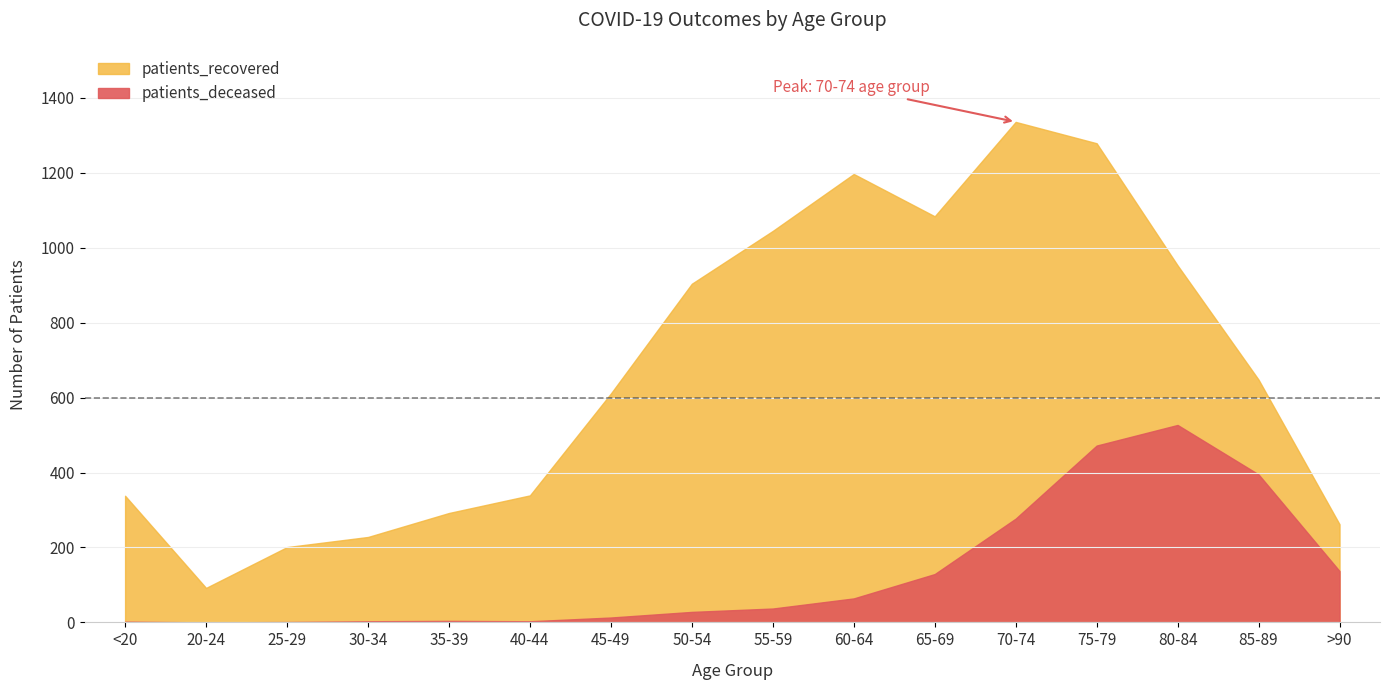

List the labels in order of patients_deceased value, smallest first.

20-24, 25-29, <20, 30-34, 40-44, 35-39, 45-49, 50-54, 55-59, 60-64, 65-69, >90, 70-74, 85-89, 75-79, 80-84